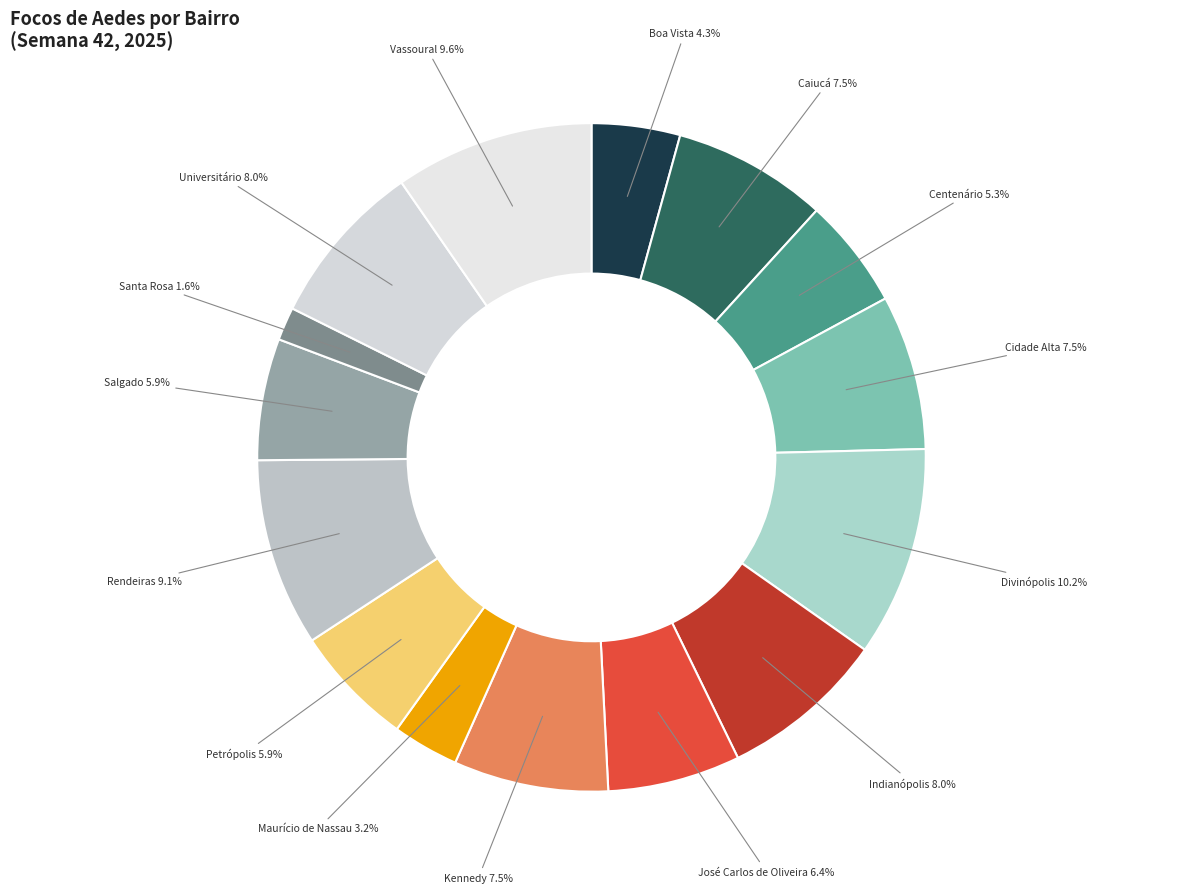

Rank the categories by value from highest to lowest.

Divinópolis, Vassoural, Rendeiras, Indianópolis, Universitário, Caiucá, Cidade Alta, Kennedy, José Carlos de Oliveira, Petrópolis, Salgado, Centenário, Boa Vista, Maurício de Nassau, Santa Rosa